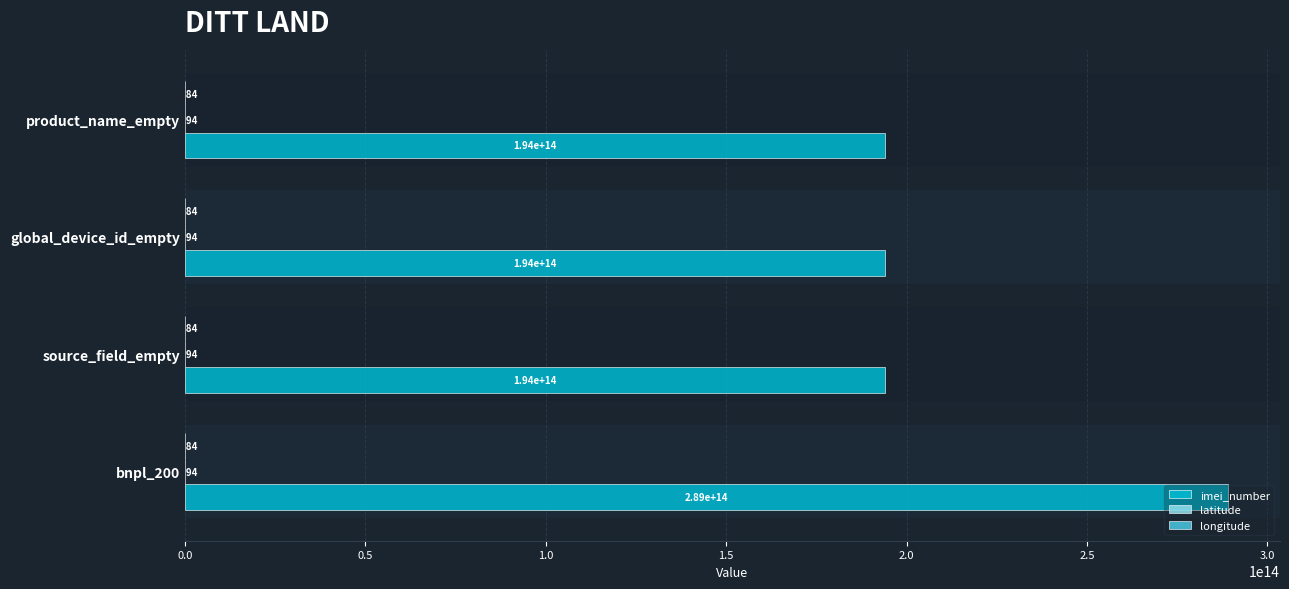

At which category is the sum across all series the highest?

bnpl_200